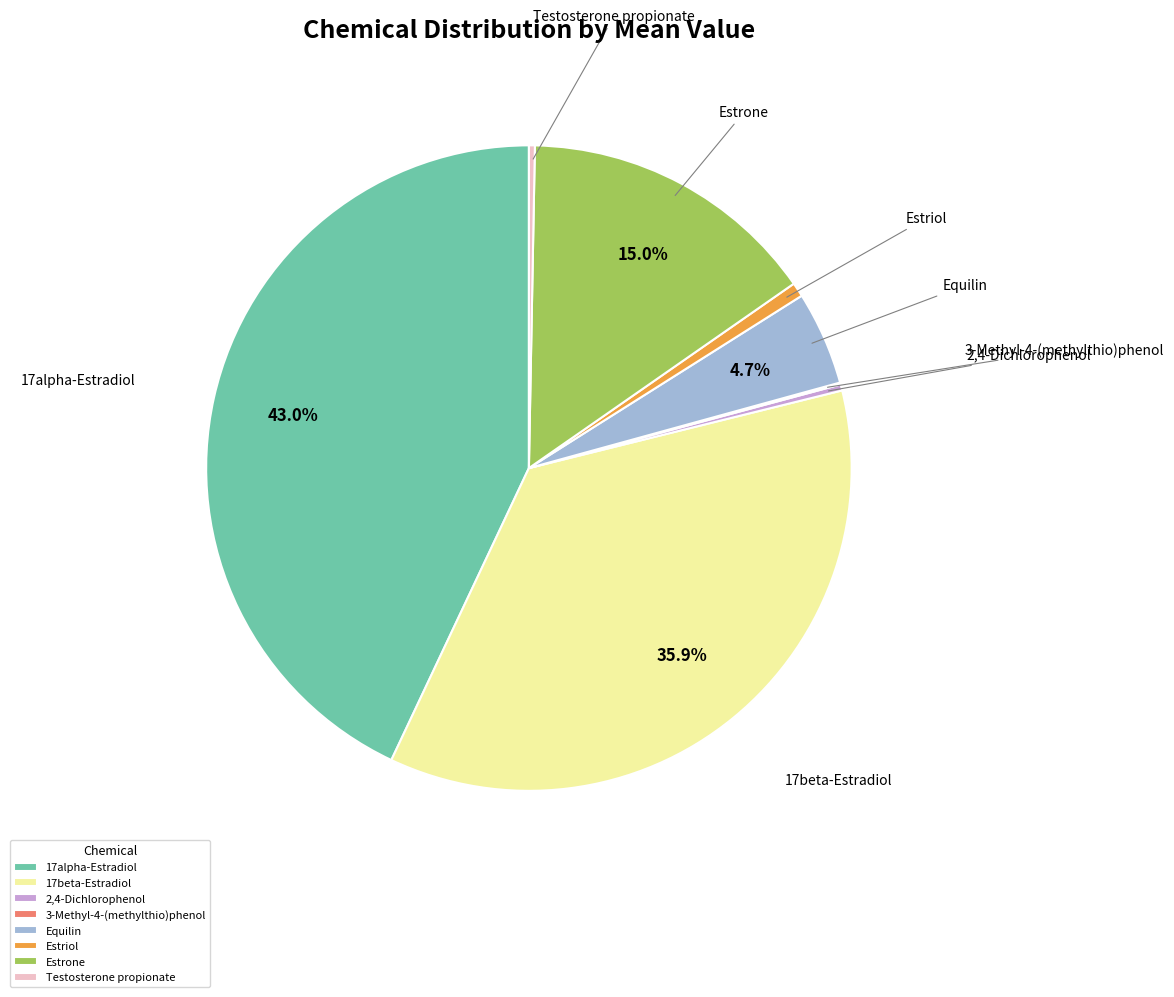

To the nearest percent, what is the average slice percentage?

12%